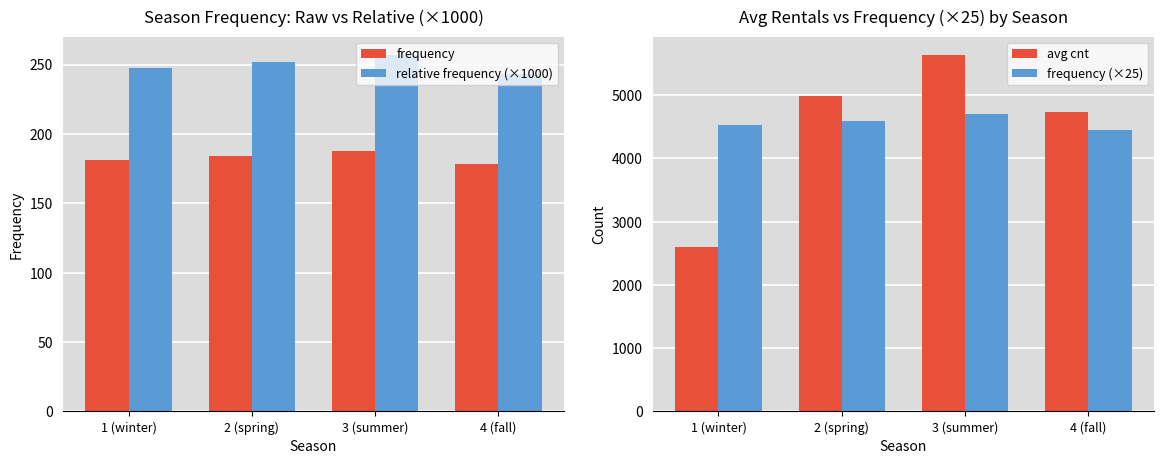

Is the value of avg cnt at 3 (summer) greater than the value of frequency at 4 (fall)?

Yes